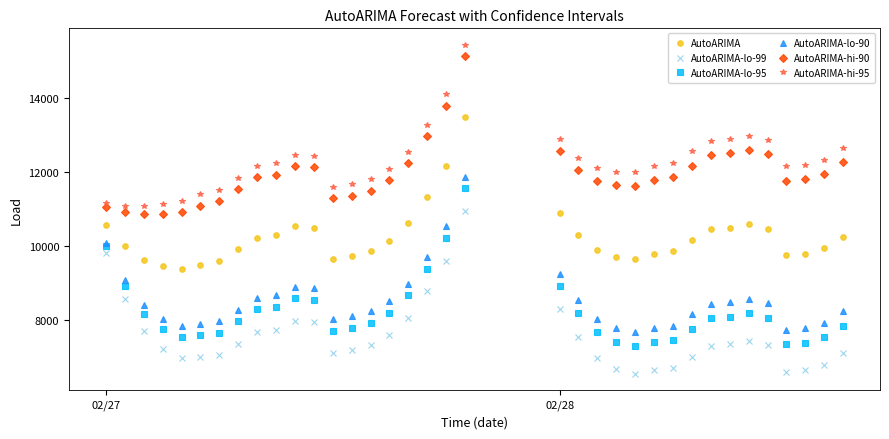

True or false: AutoARIMA-lo-90 and AutoARIMA cross at least once.

False